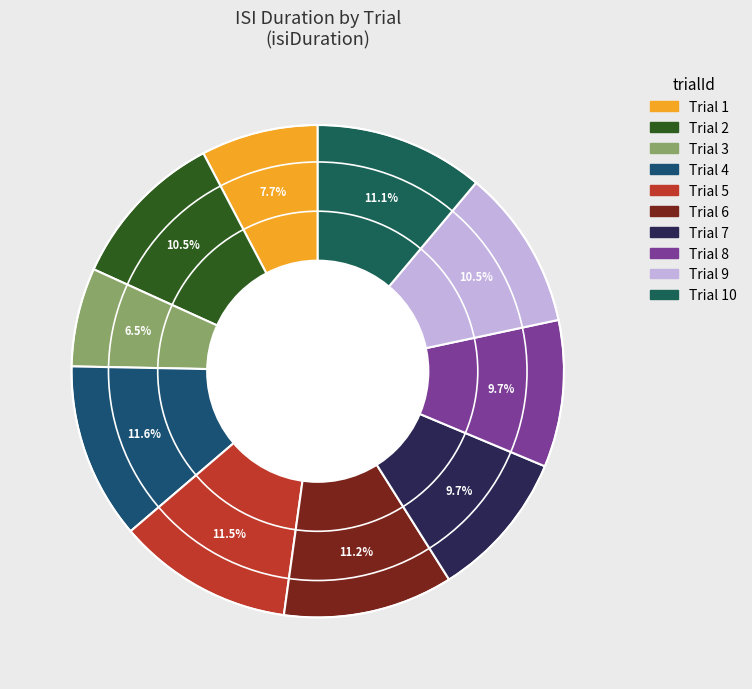

How many slices are in this pie chart?

10